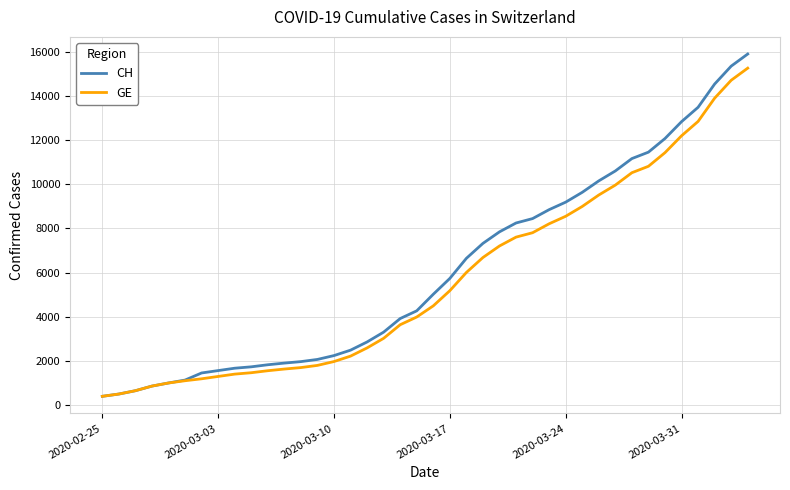

Which series has the widest spread of values?

CH